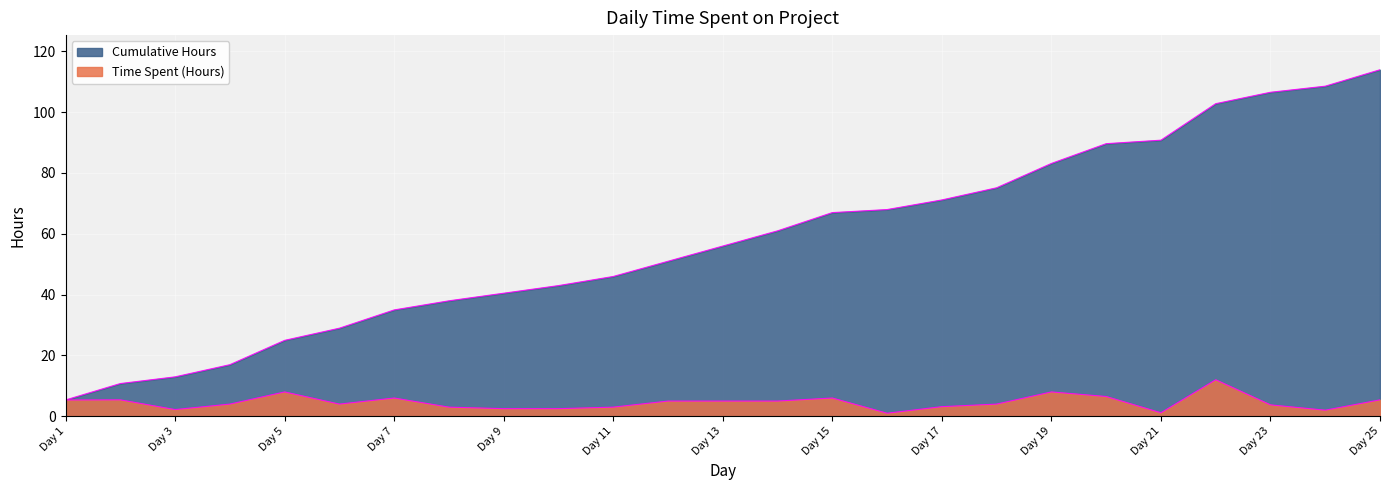

True or false: Time Spent (Hours) and Cumulative Hours intersect in this chart.

False